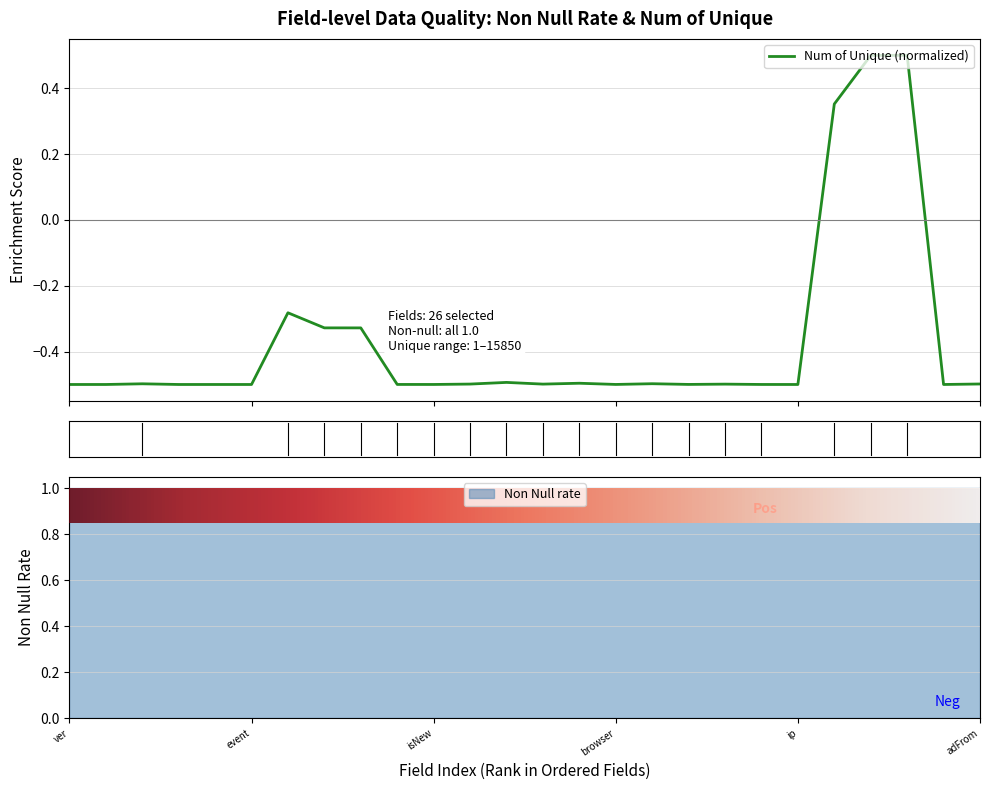

Which has a higher value, storeId or devLang?

storeId